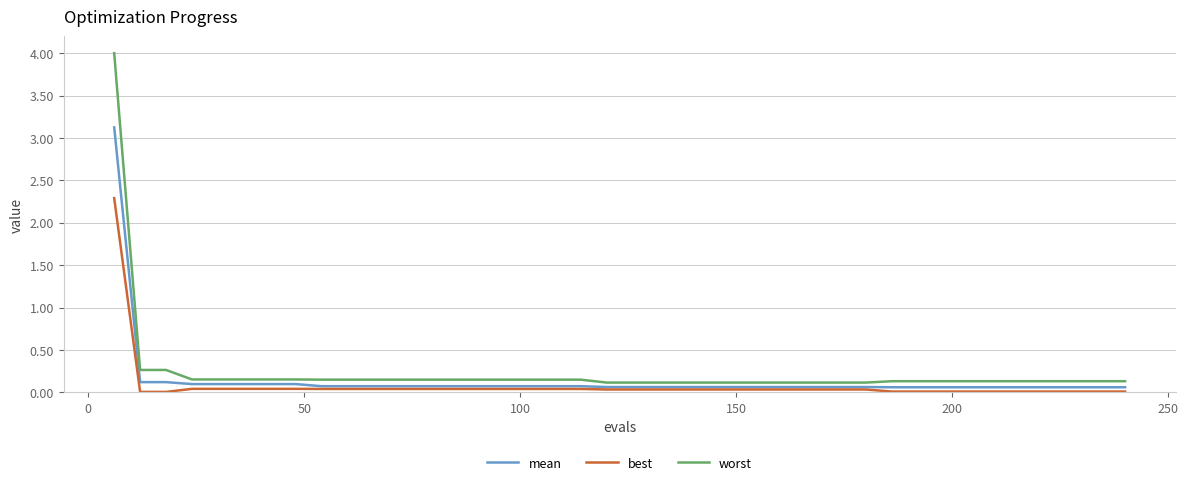

What is the highest value of the best series?

2.3